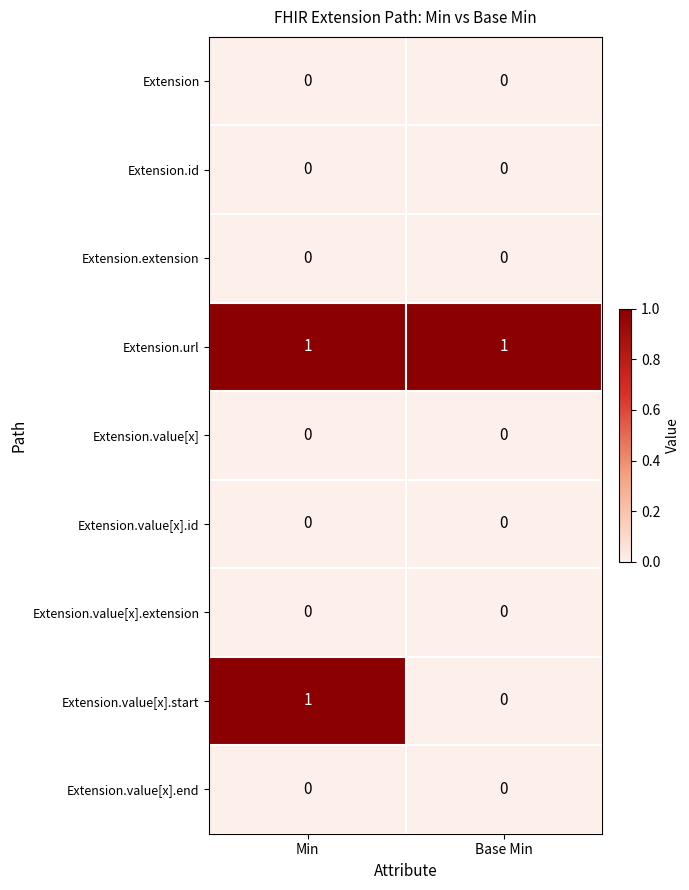

Reading right to left, transcribe all the data shown in this chart.

Extension: 0	0
Extension.id: 0	0
Extension.extension: 0	0
Extension.url: 1	1
Extension.value[x]: 0	0
Extension.value[x].id: 0	0
Extension.value[x].extension: 0	0
Extension.value[x].start: 0	1
Extension.value[x].end: 0	0